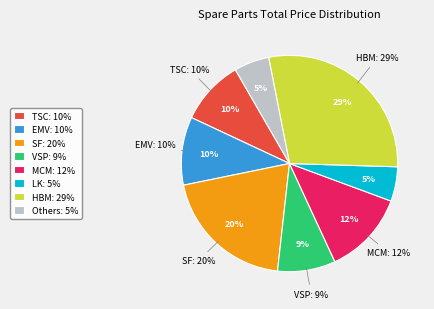

To the nearest percent, what portion does Motor Cutting-Machine represent?

12%